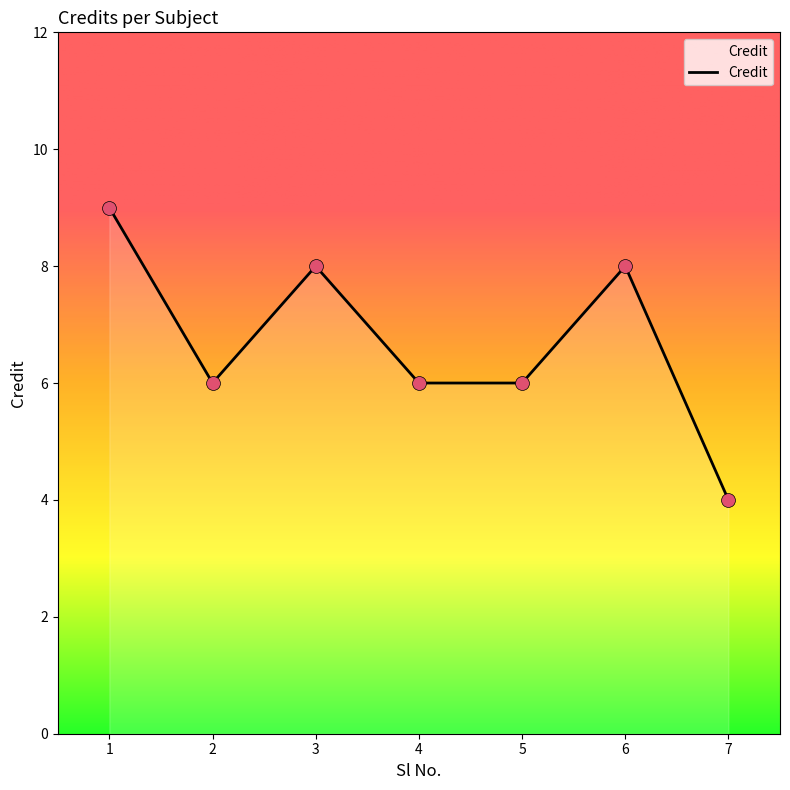

What is the change in value from 3 to 5?

-2